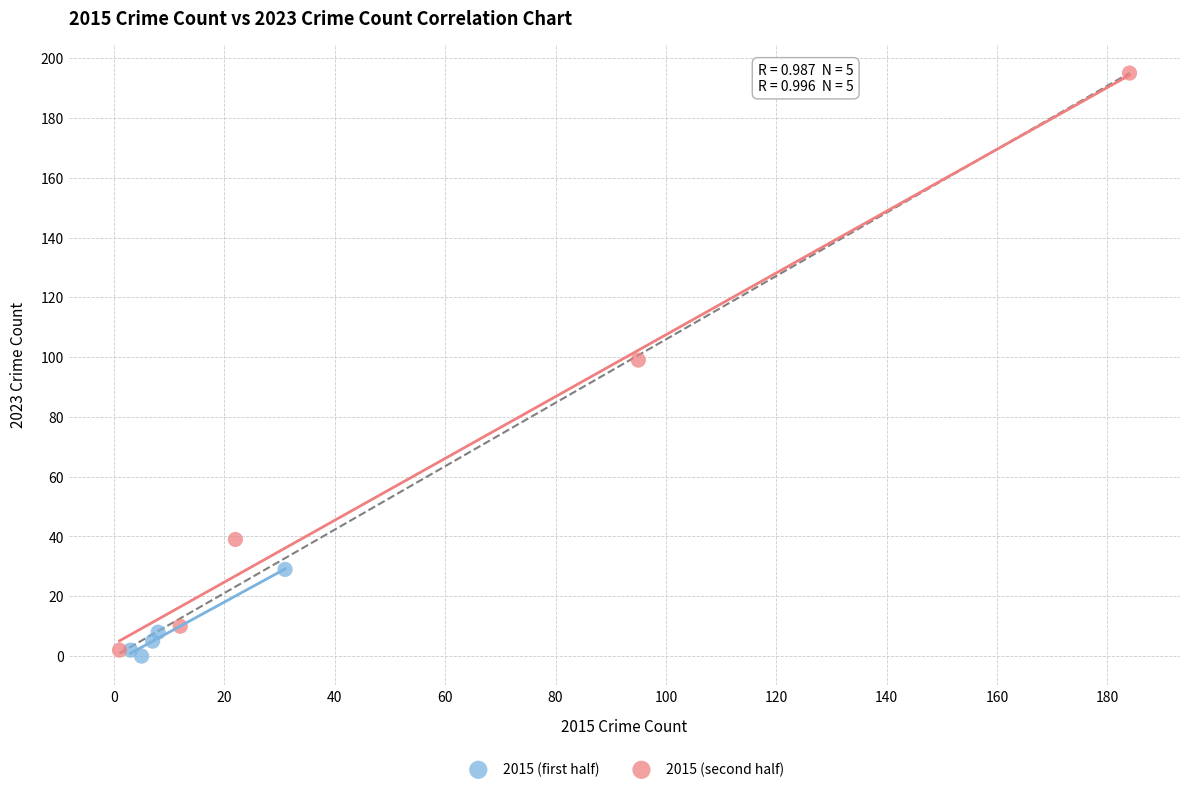

Which series has the largest Y range (max minus min)?

2015 (second half)